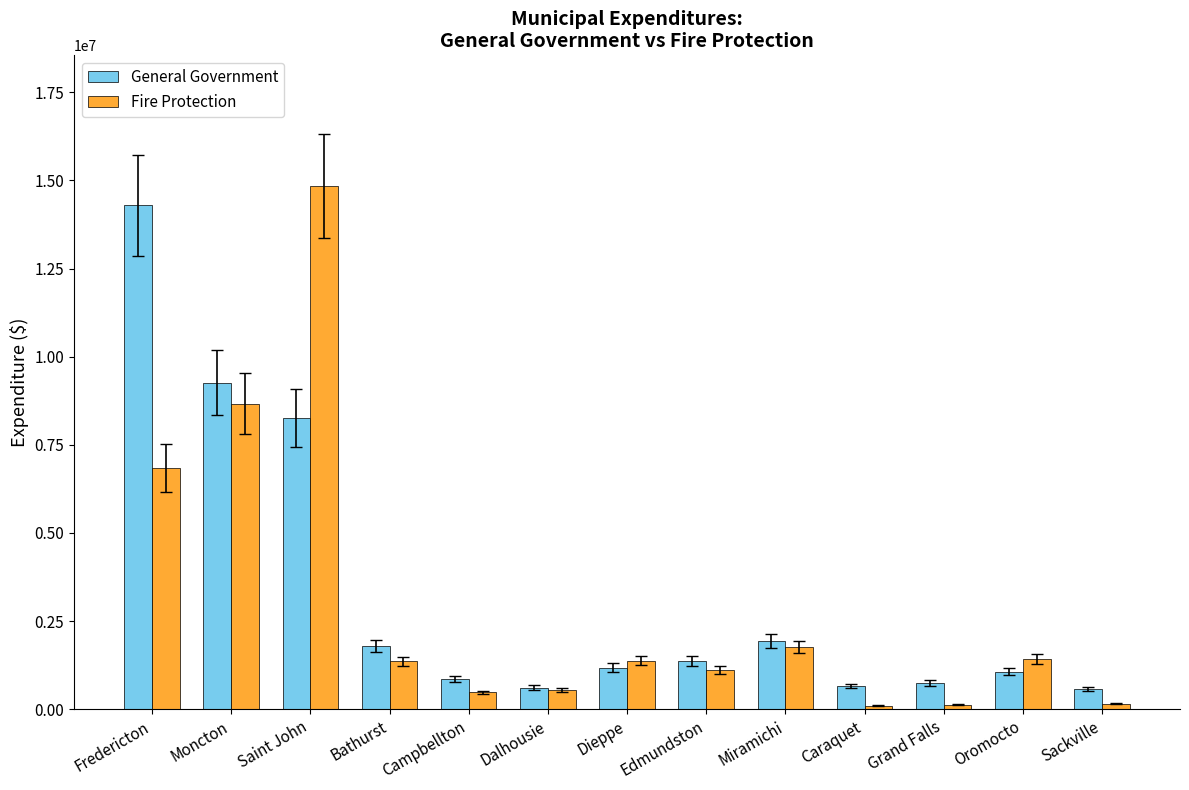

Which label corresponds to the largest value in the chart?

Saint John